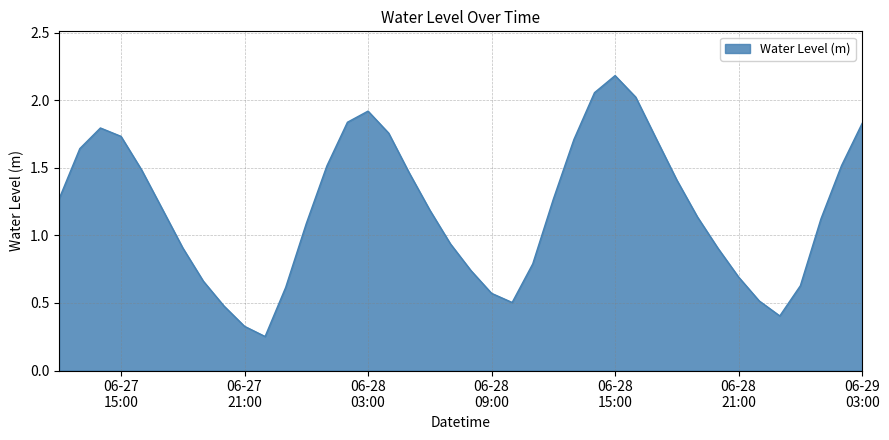

What is the greatest value displayed?

2.2